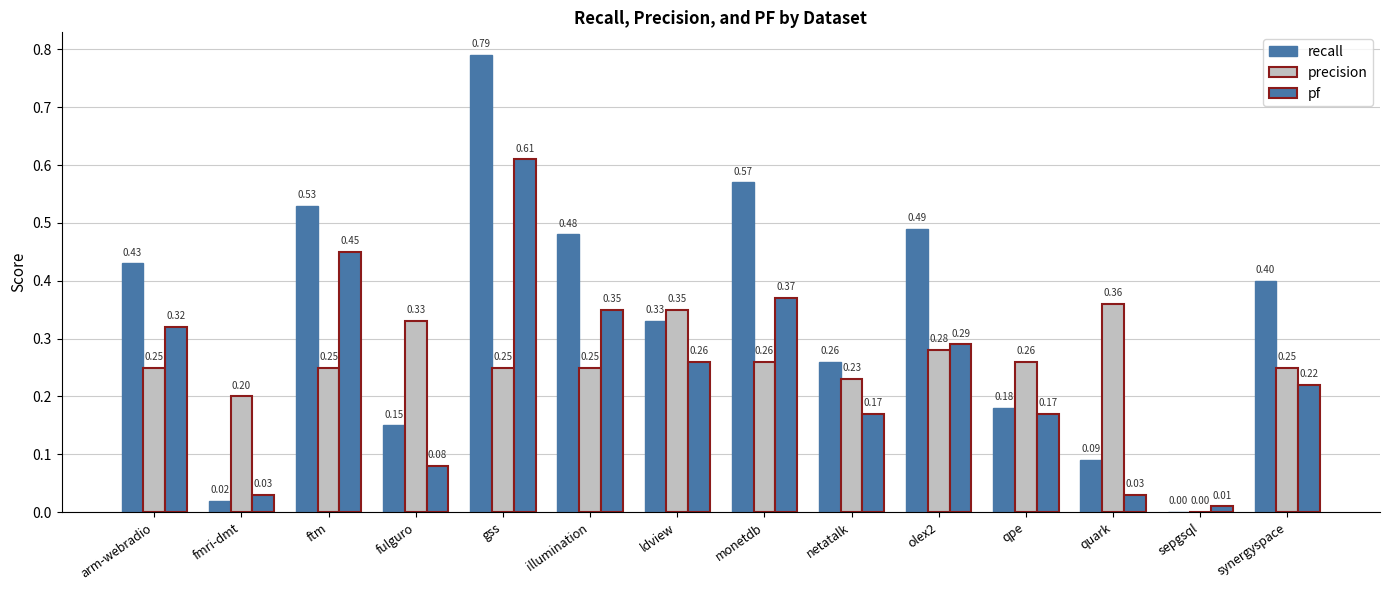

Reading left to right, what are all the values shown in this chart?

recall: arm-webradio=0.4	fmri-dmt=0.0	ftm=0.5	fulguro=0.1	gss=0.8	illumination=0.5	ldview=0.3	monetdb=0.6	netatalk=0.3	olex2=0.5	qpe=0.2	quark=0.1	sepgsql=0.0	synergyspace=0.4
precision: arm-webradio=0.2	fmri-dmt=0.2	ftm=0.2	fulguro=0.3	gss=0.2	illumination=0.2	ldview=0.3	monetdb=0.3	netatalk=0.2	olex2=0.3	qpe=0.3	quark=0.4	sepgsql=0.0	synergyspace=0.2
pf: arm-webradio=0.3	fmri-dmt=0.0	ftm=0.5	fulguro=0.1	gss=0.6	illumination=0.3	ldview=0.3	monetdb=0.4	netatalk=0.2	olex2=0.3	qpe=0.2	quark=0.0	sepgsql=0.0	synergyspace=0.2